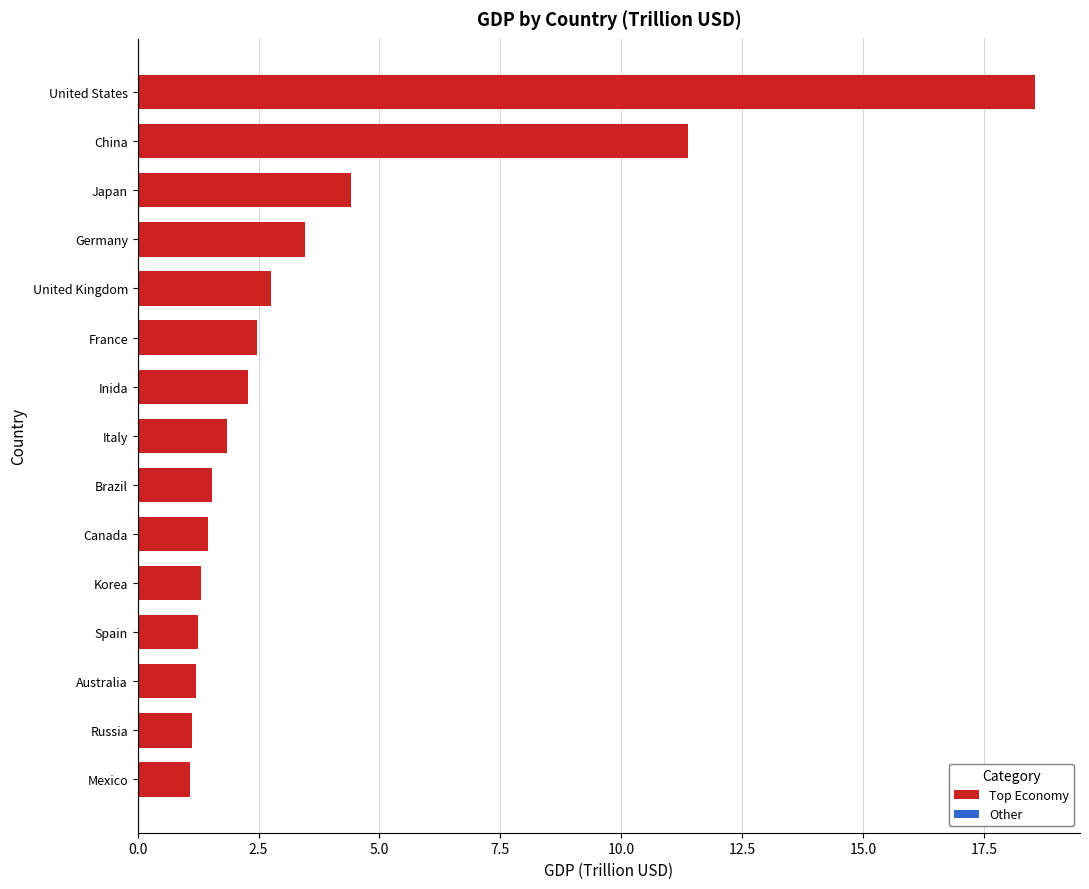

The value at Canada is 1.5. True or false?

True